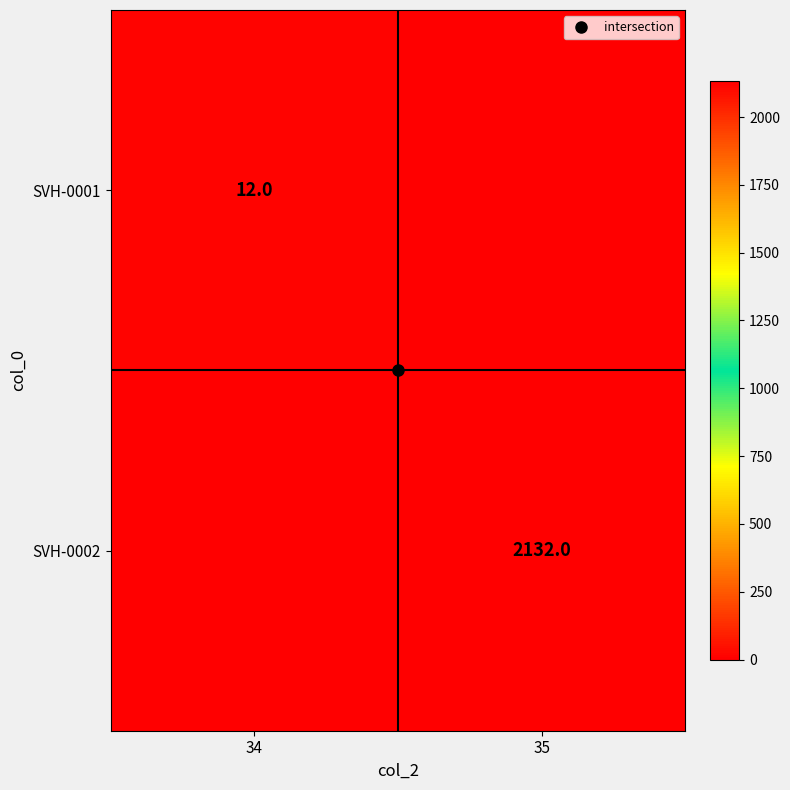

Which series has the widest spread of values?

SVH-0002